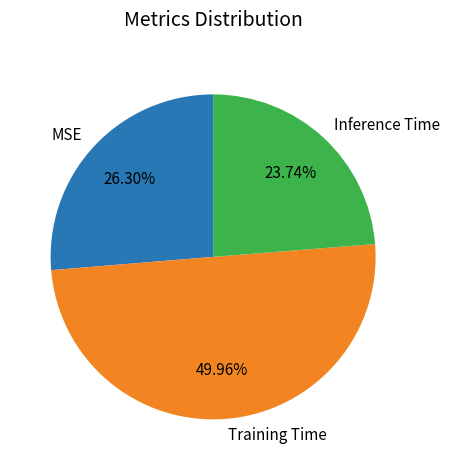

Which slice is the smallest?

Inference Time